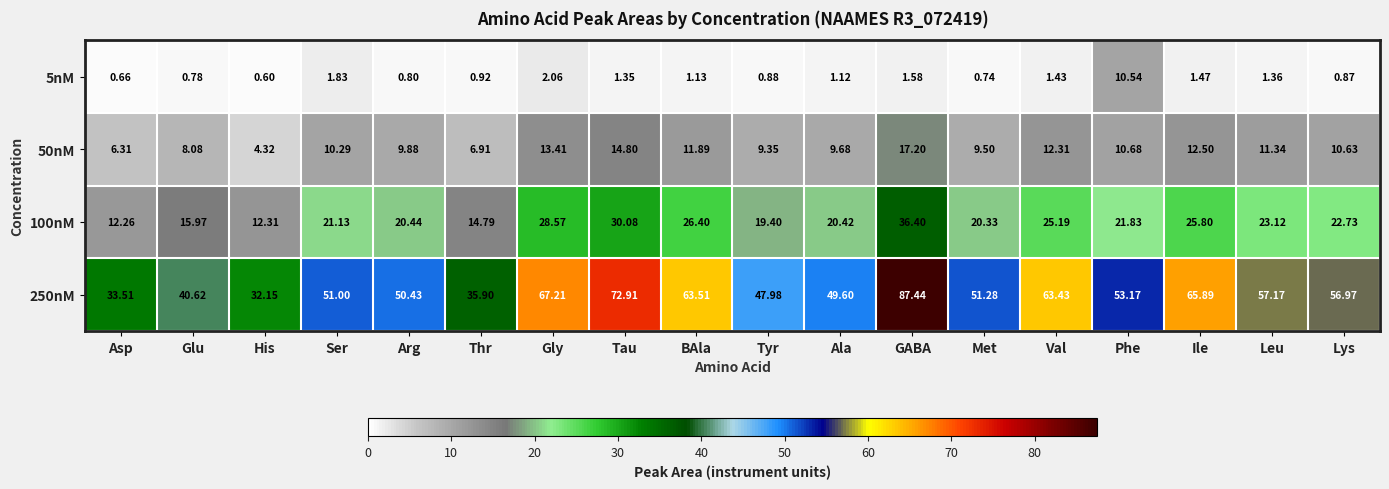

At which label is 250nM closest to 59?

Leu